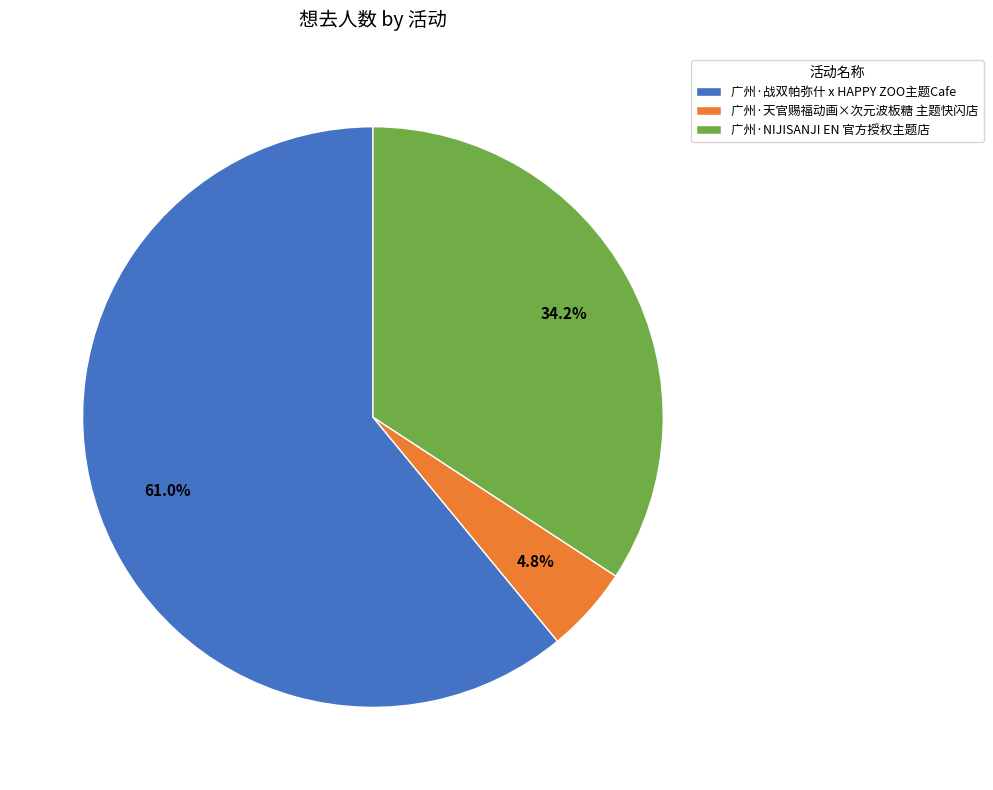

Approximately how many times larger is the value at 广州·天官赐福动画×次元波板糖 主题快闪店 compared to 广州·NIJISANJI EN 官方授权主题店?

0.1